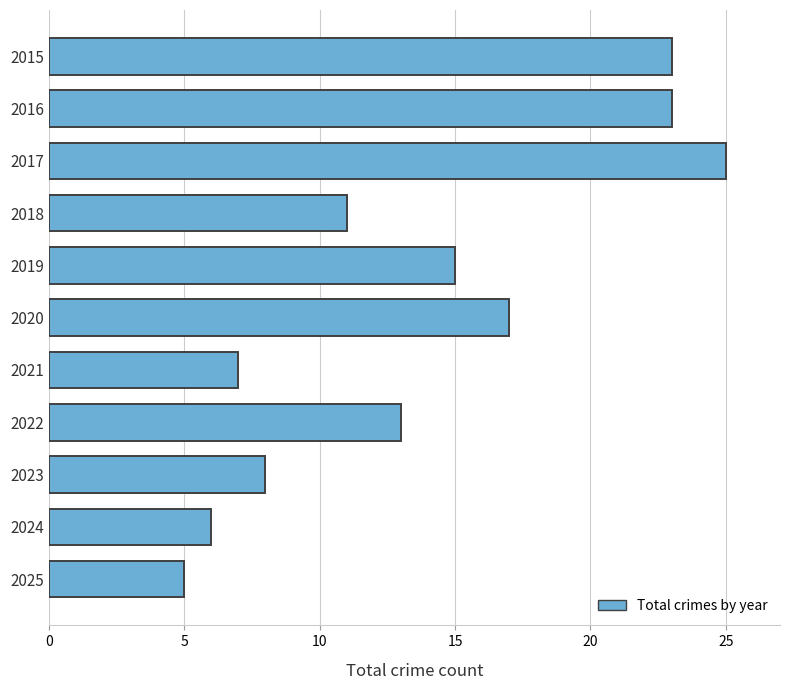

What is the ratio of the value at 2024 to the value at 2022?

0.5